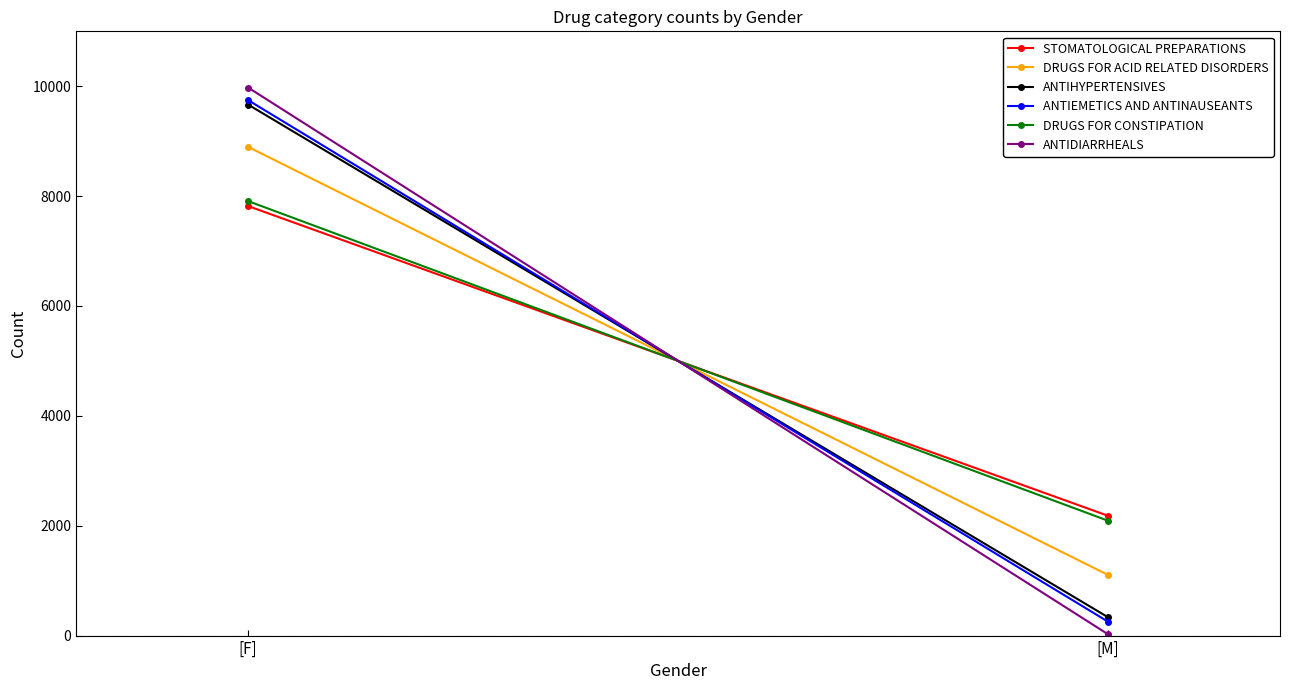

The STOMATOLOGICAL PREPARATIONS series shows 14062 at [F]. True or false?

False